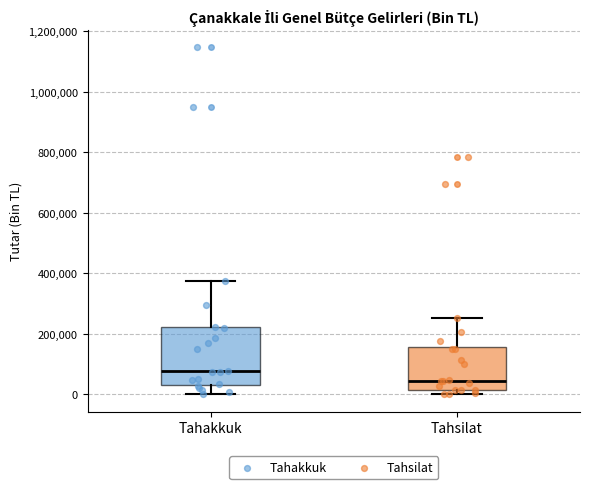

Which box's median line is the lowest?

Tahsilat